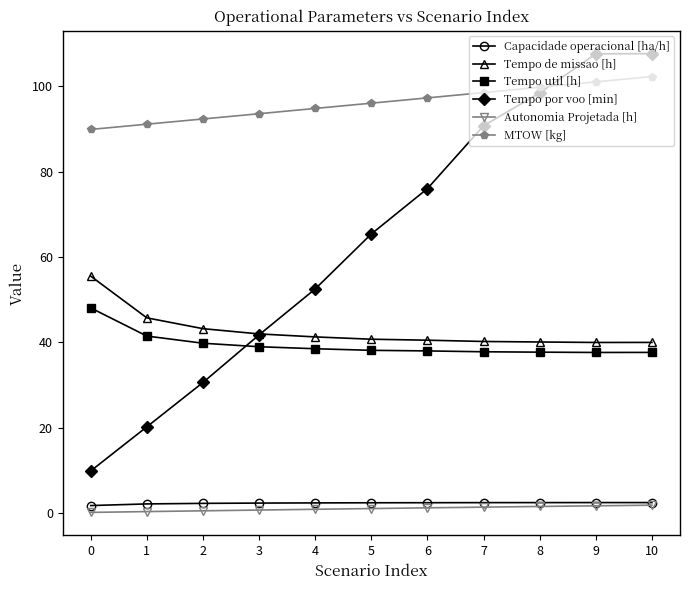

How many data points in Tempo por voo [min] are less than 65?

5